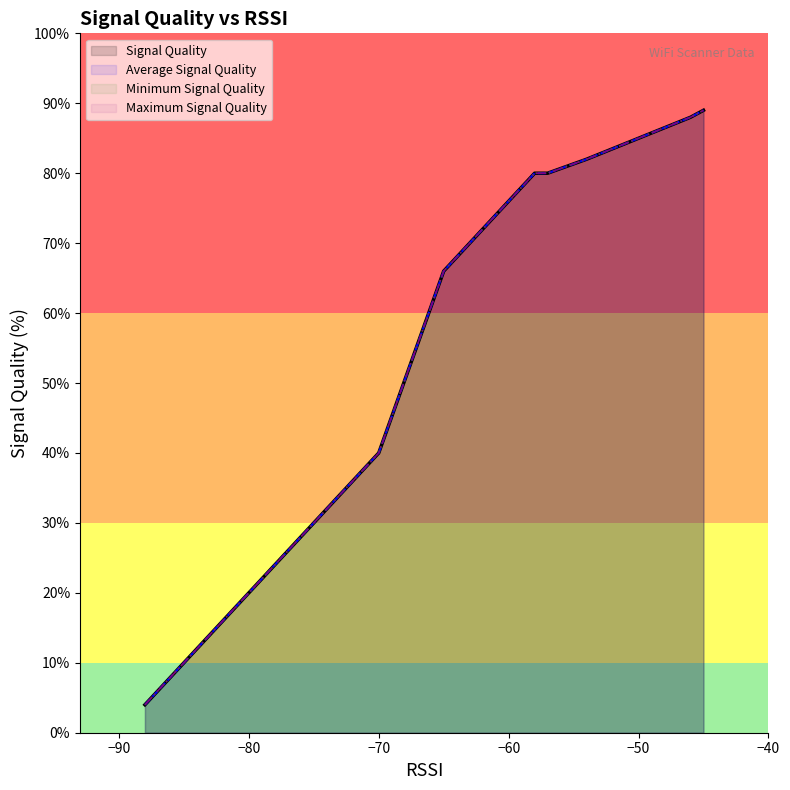

Is it true that Maximum Signal Quality equals 88 at 1?

True